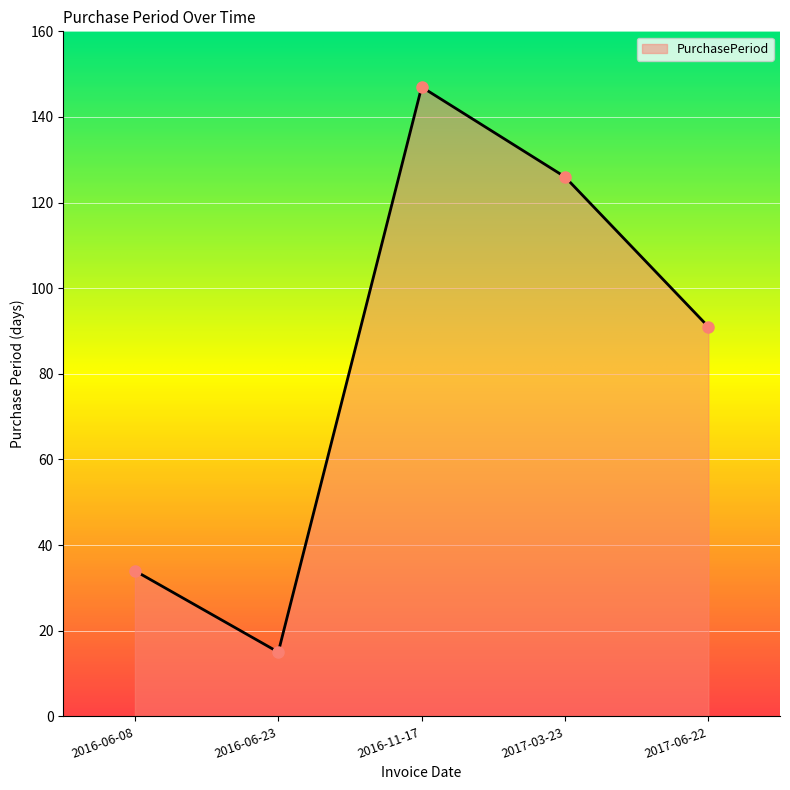

What value does the data have at 2016-06-08, to the nearest 50?

50